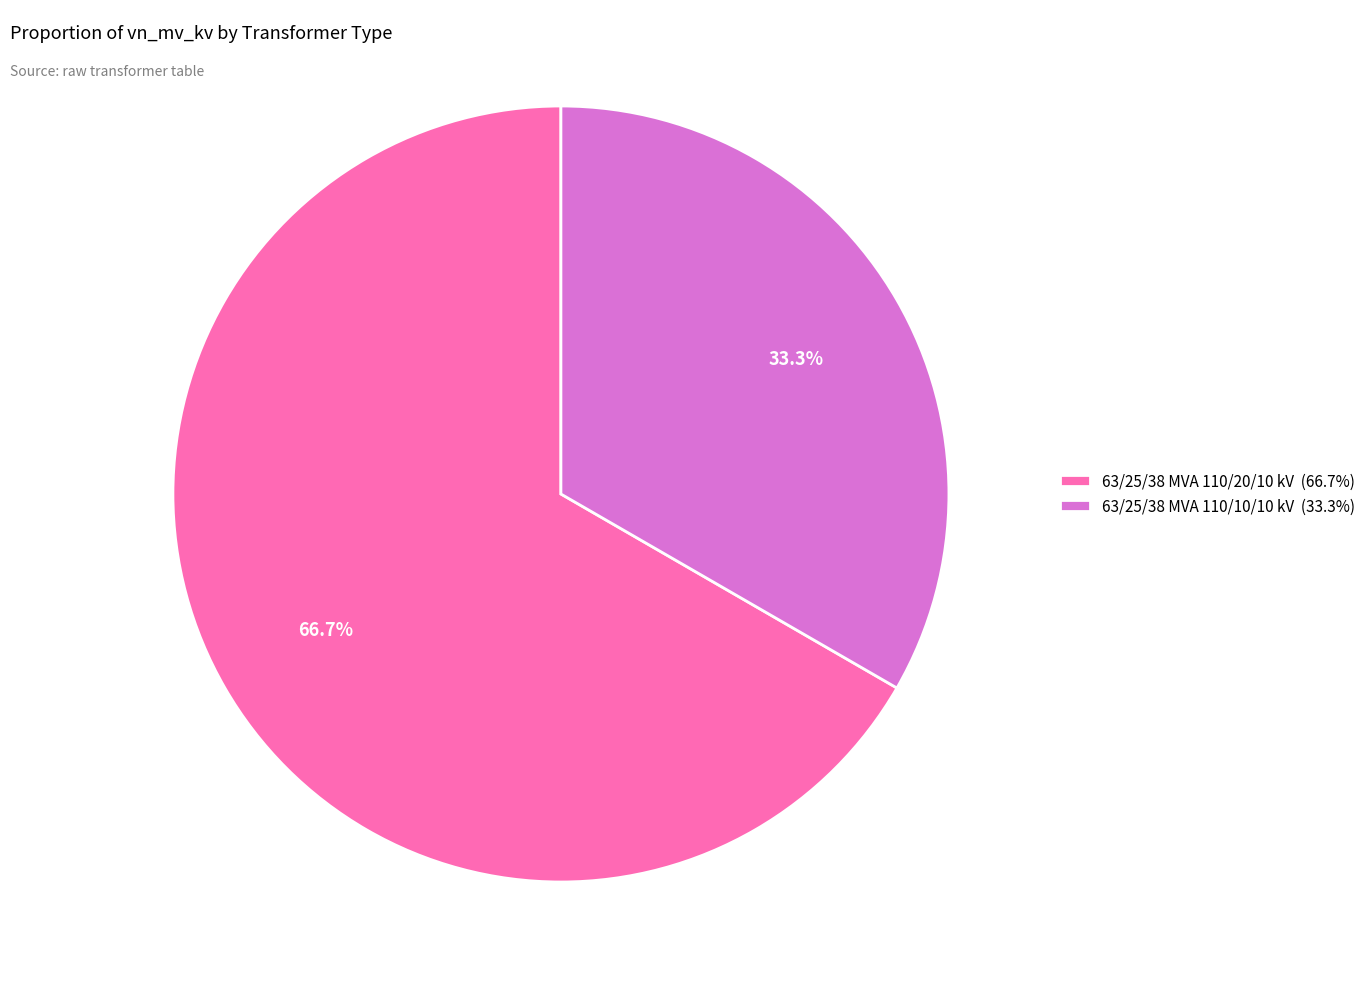

How much of the chart is everything except 63/25/38 MVA 110/10/10 kV?

66.7%